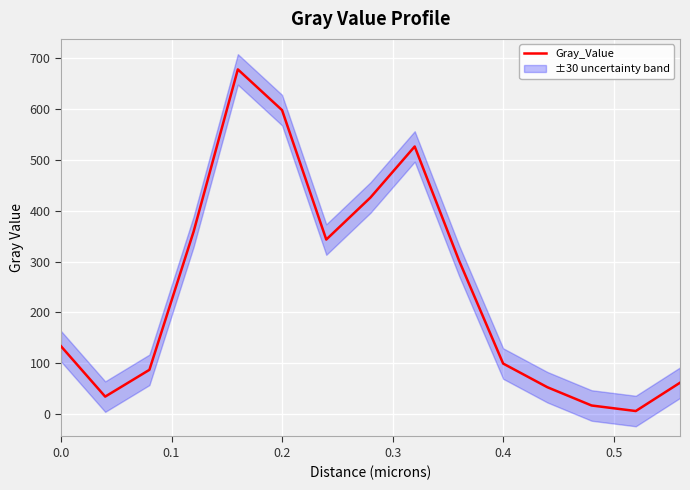

Is it true that Gray_Value equals 133.7 at 0.0?

True